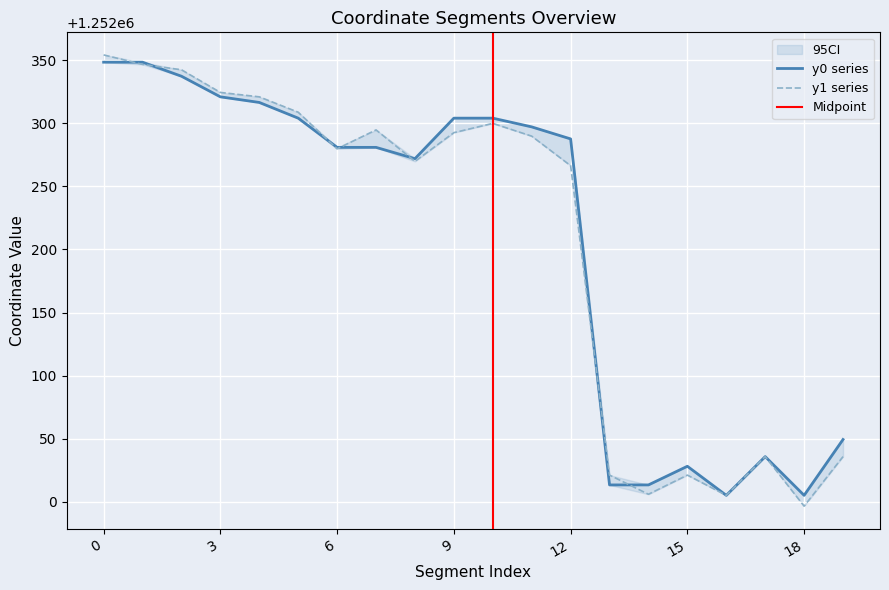

What is the sum of the y1 values at 6 and 17?

2504315.5